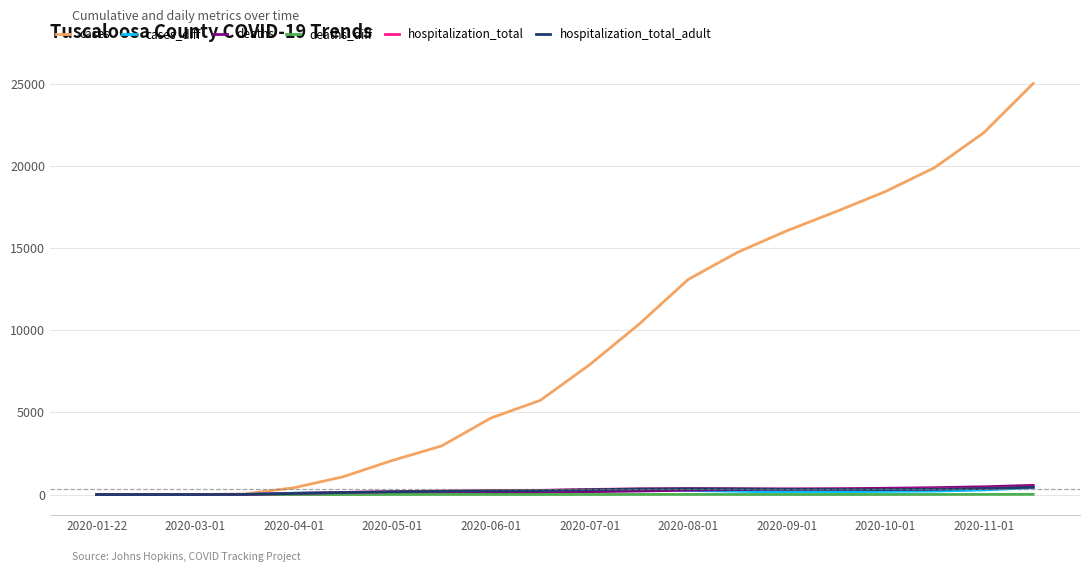

What is the sum of all cases_diff values?

3212